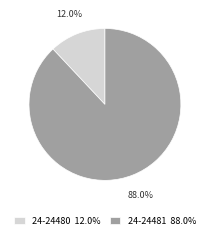

Count the number of slices in the pie.

2